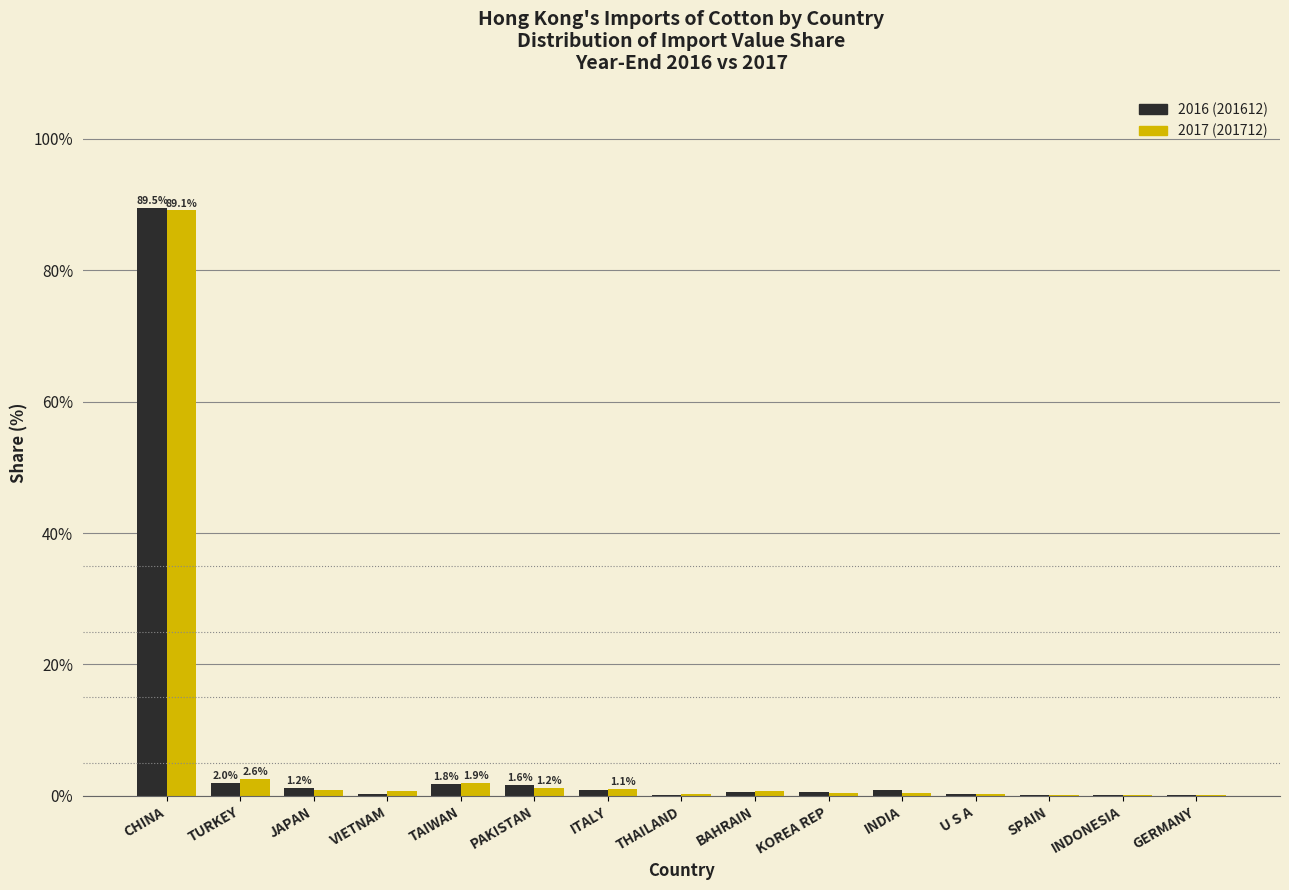

At which category is the sum across all series the highest?

CHINA